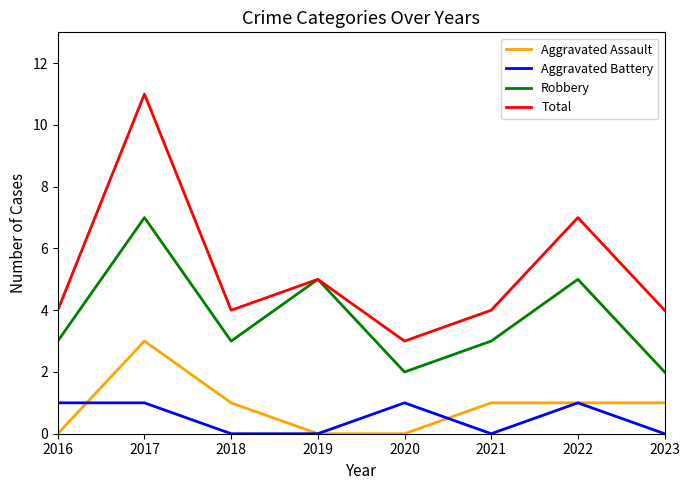

Between 2019 and 2023, which series saw the biggest shift?

Robbery